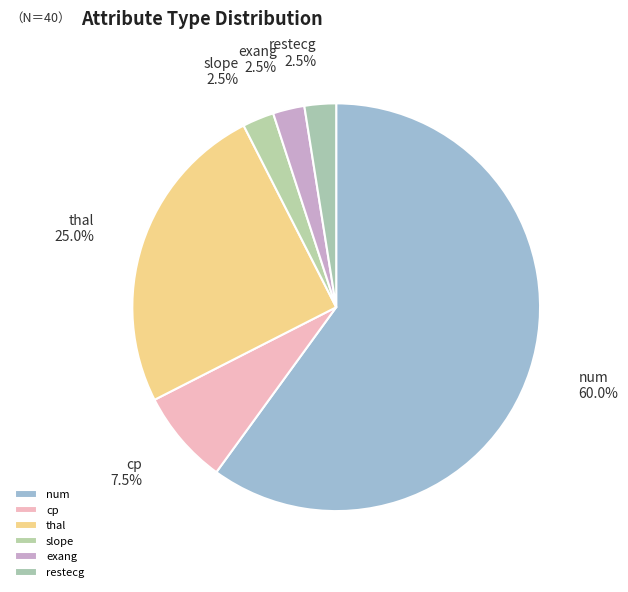

What percentage do exang and thal together represent?

27.5%